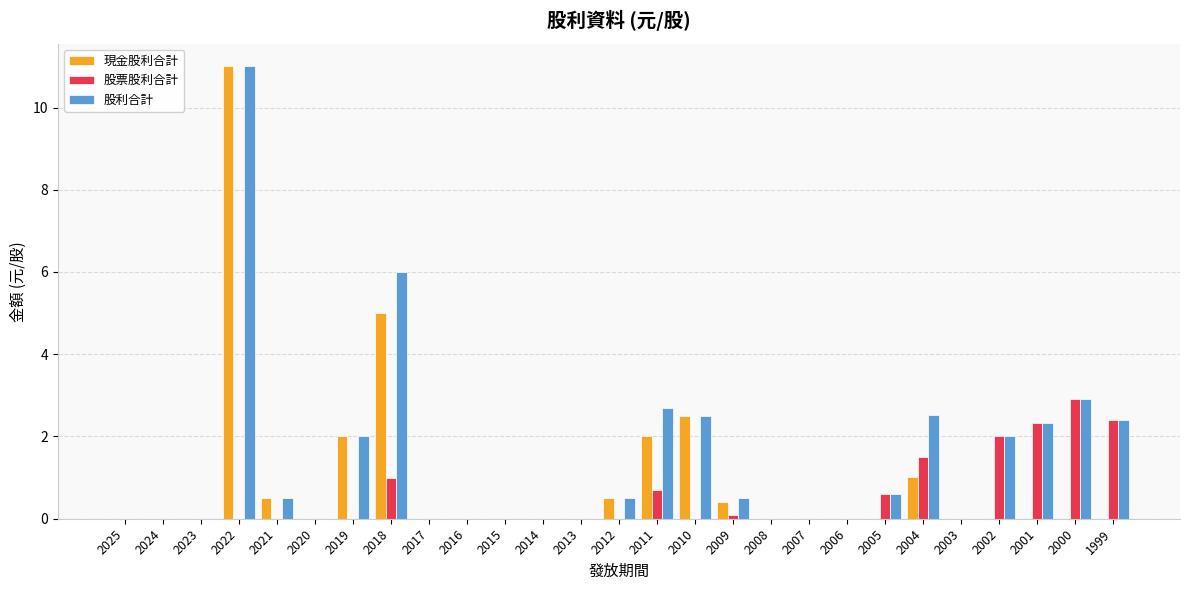

What is the spread (max minus min) of values at 2005?

0.6